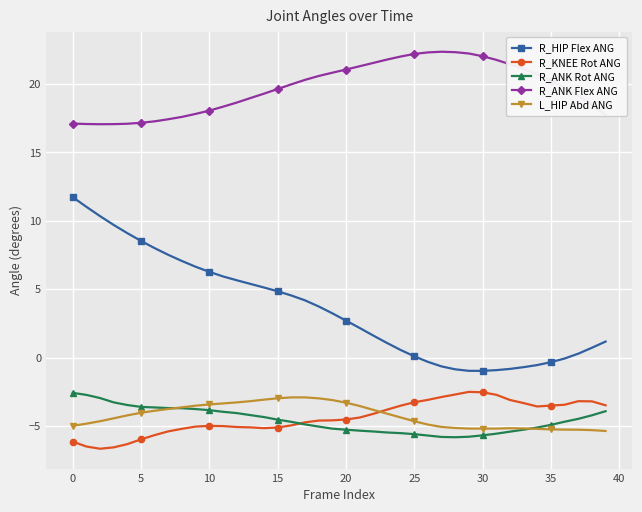

What is the value of the L_HIP Abd ANG point at the 5th from the left?

-4.2